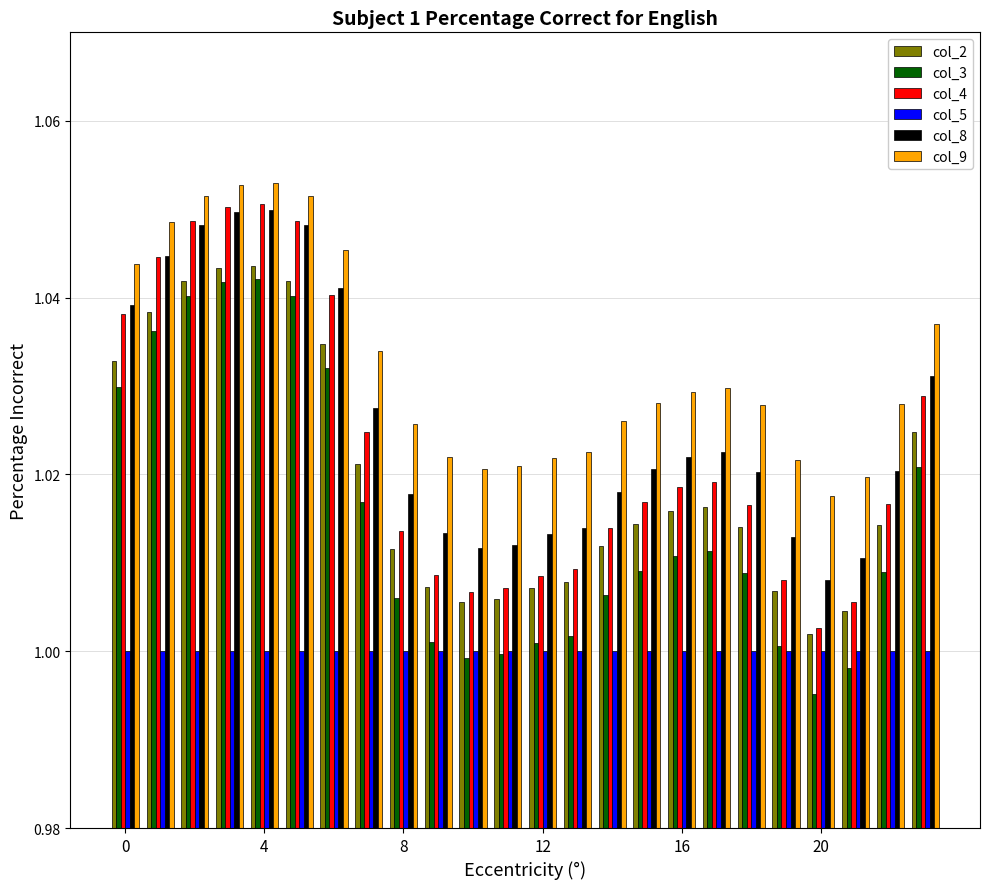

Which series has the largest range (max minus min)?

col_4